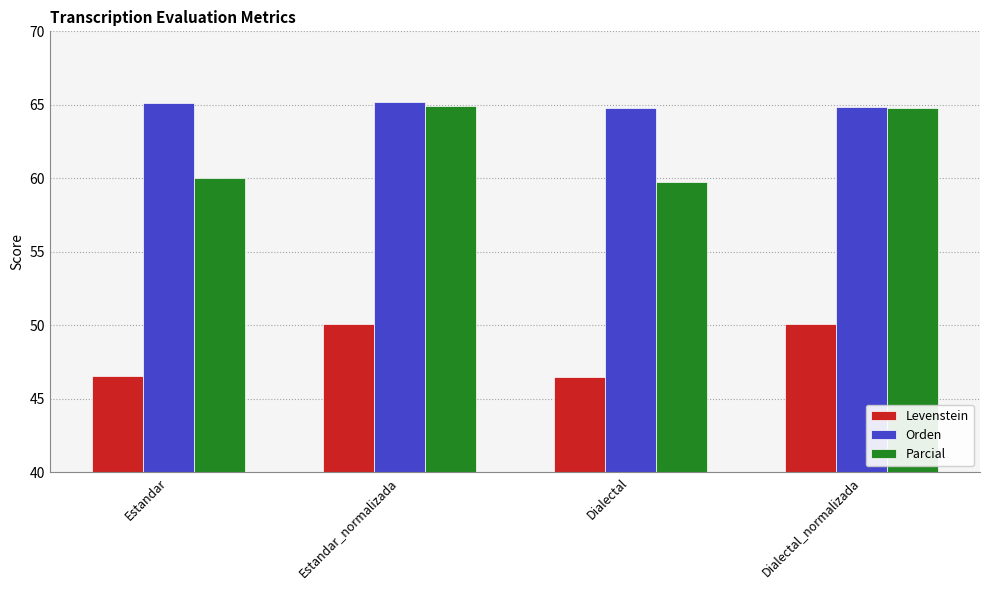

What is the value of the Levenstein bar at the 2nd from the left?

50.1